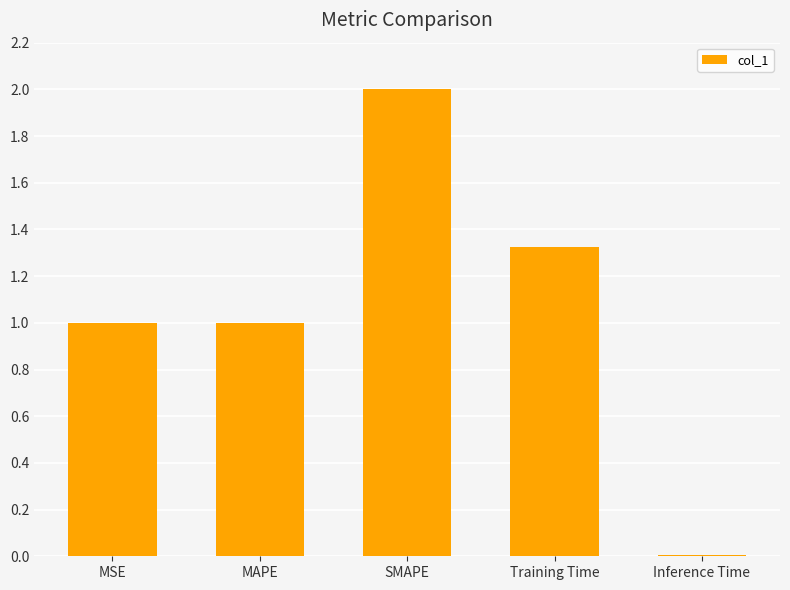

What value does the data have at MSE?

1.0